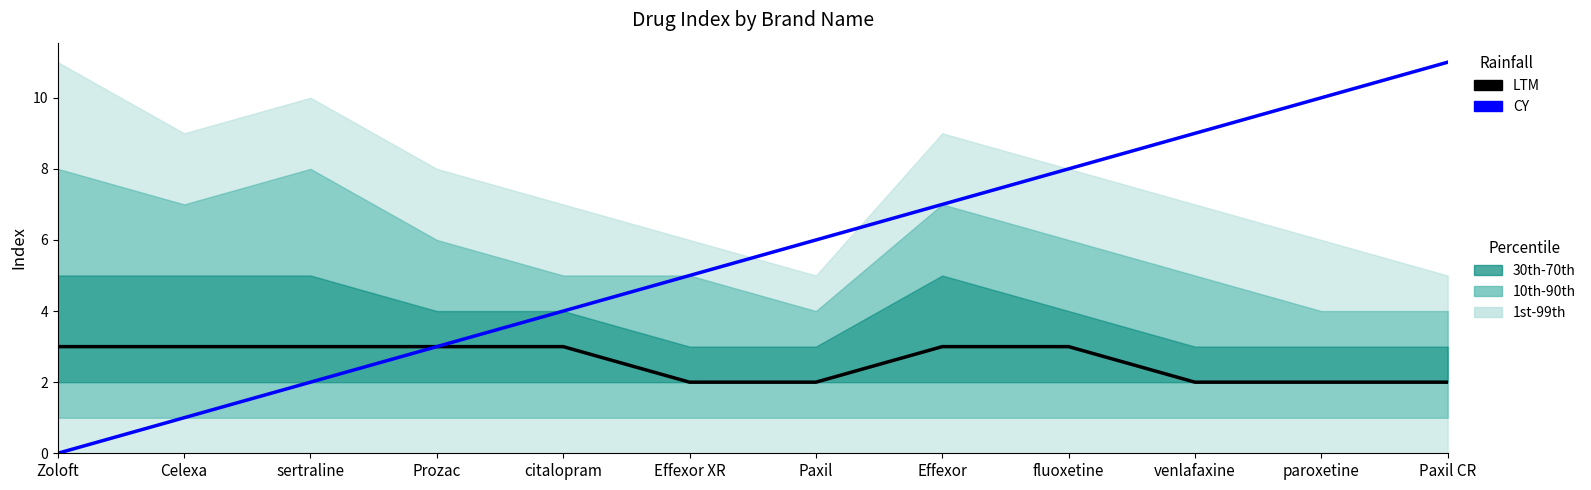

True or false: LTM and CY cross at least once.

False